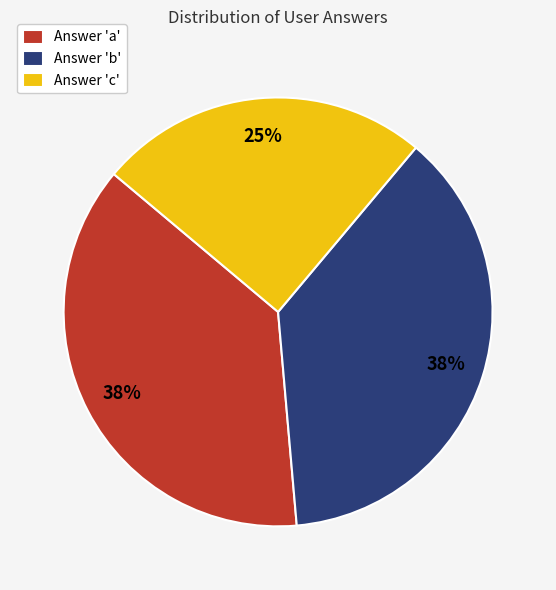

To the nearest percent, what portion does Answer 'c' represent?

25%